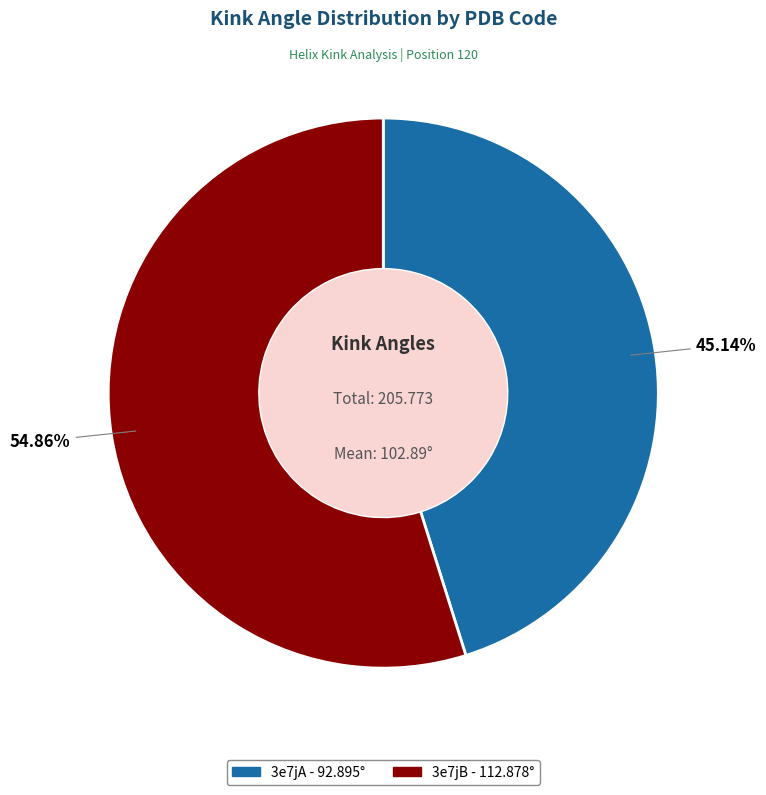

To the nearest percent, what is the combined percentage of 3e7jB and 3e7jA?

100%